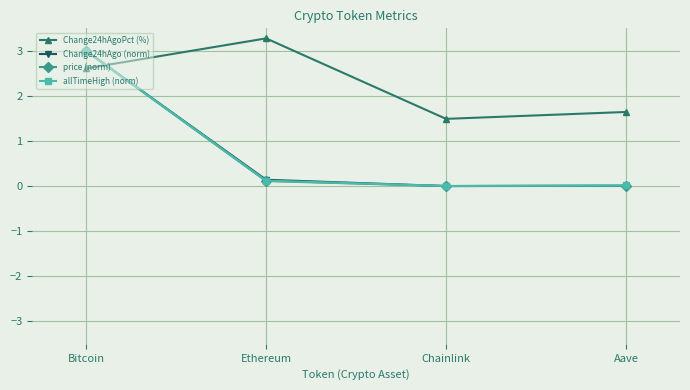

The value of price (norm) at Chainlink is 0.0. True or false?

True